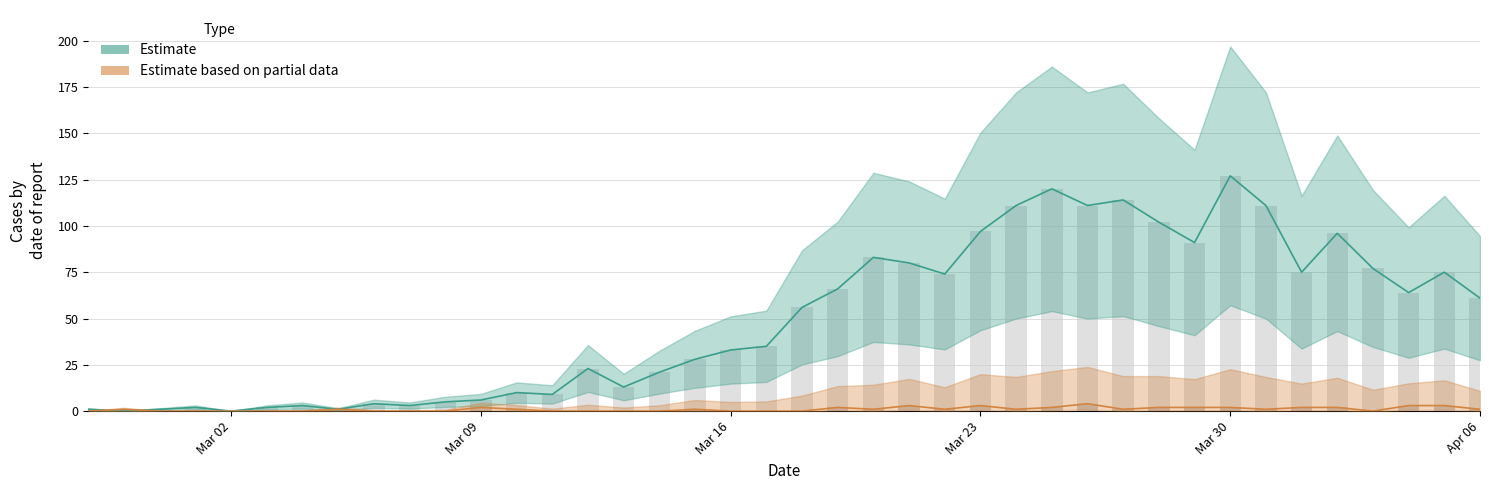

At how many categories does at least one series exceed 39?

20